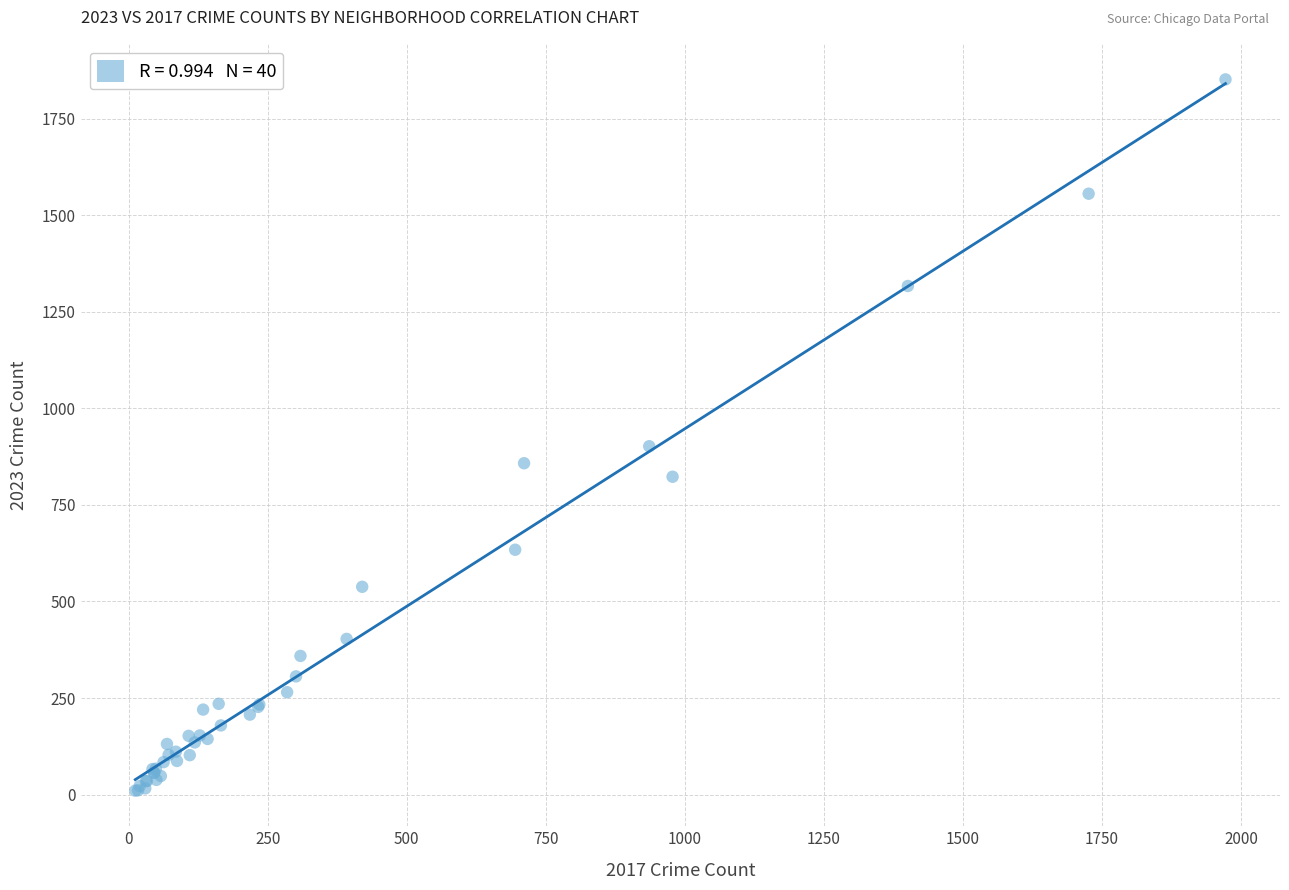

What Y value in the scatter plot is closest to 931?

902